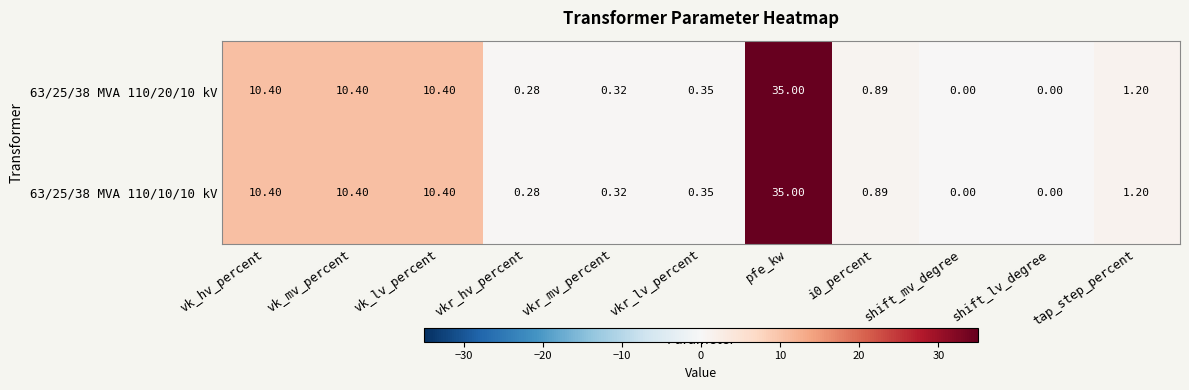

Is the value of 63/25/38 MVA 110/10/10 kV at i0_percent greater than the value of 63/25/38 MVA 110/20/10 kV at shift_mv_degree?

Yes